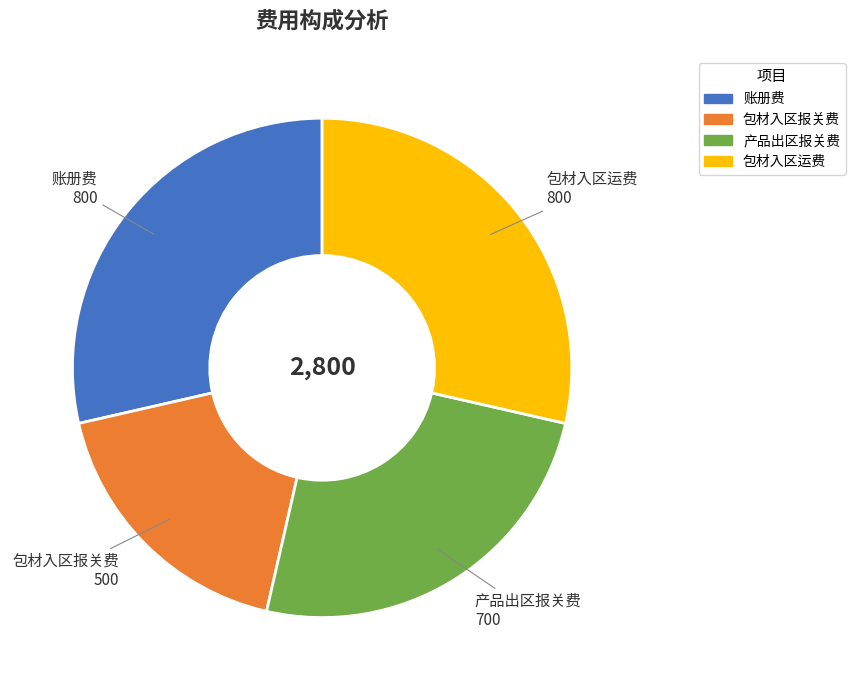

Is 包材入区报关费 the majority of the pie?

No